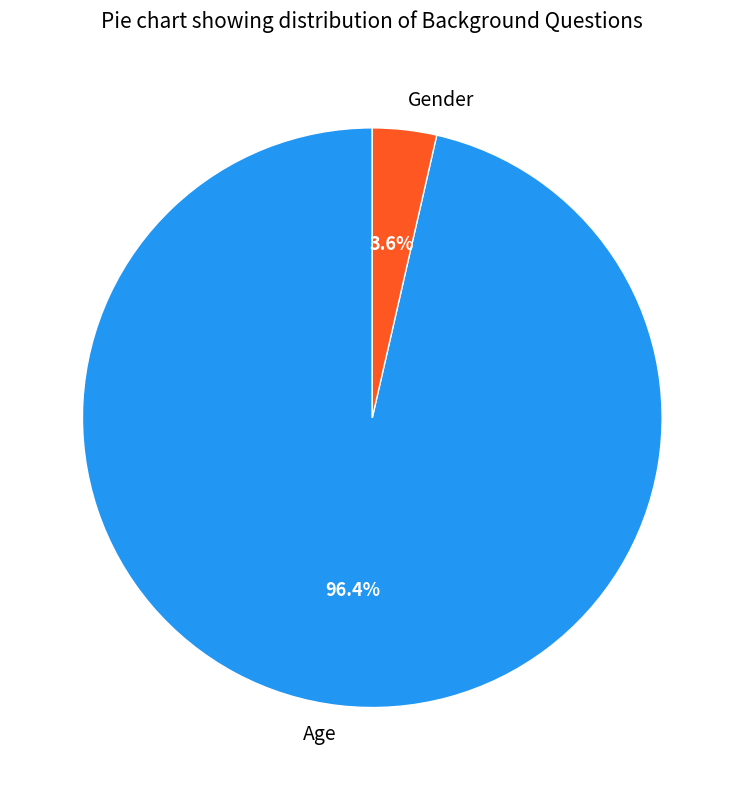

How many slices are in this pie chart?

2